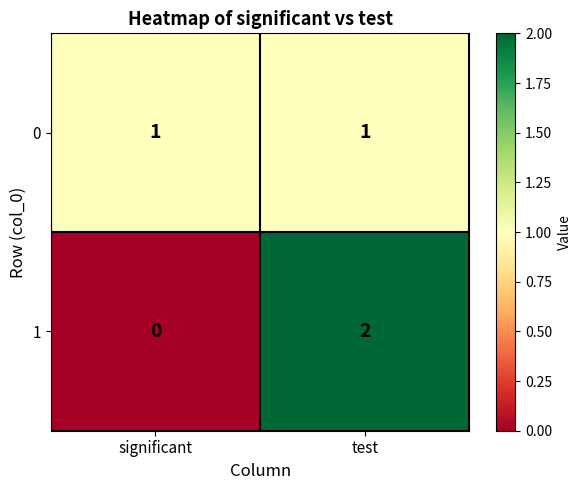

Which label corresponds to the smallest value in the chart?

significant